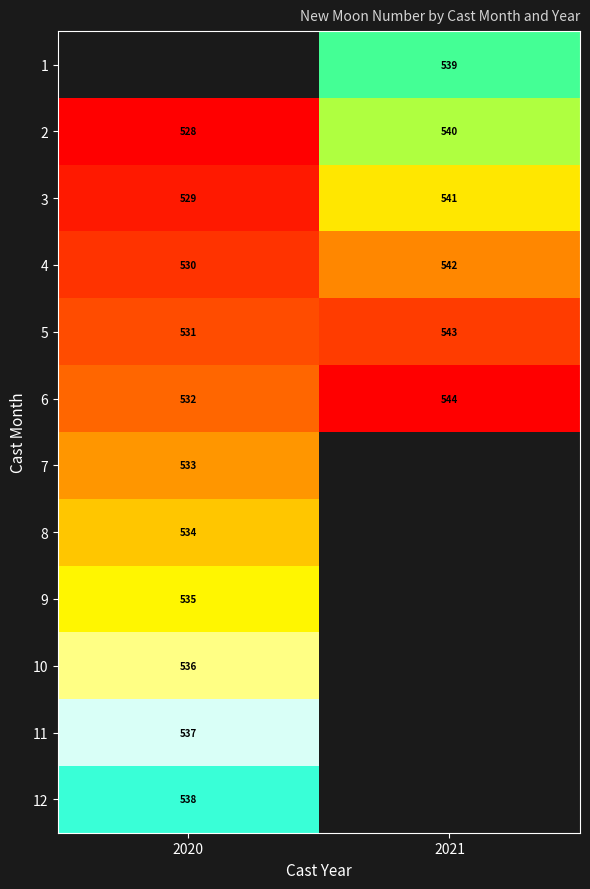

Rank the categories by 4 value from highest to lowest.

2021, 2020